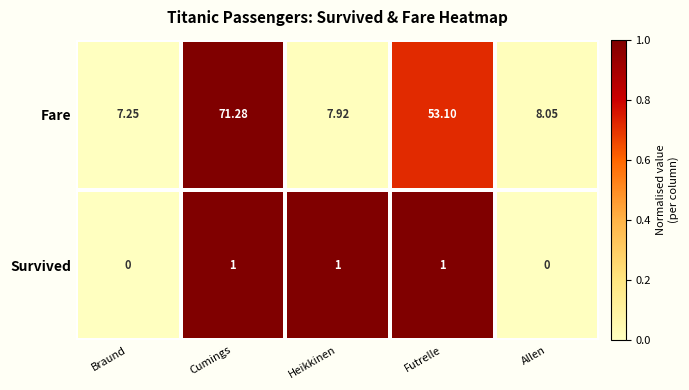

How many data points in Fare are above 8?

3